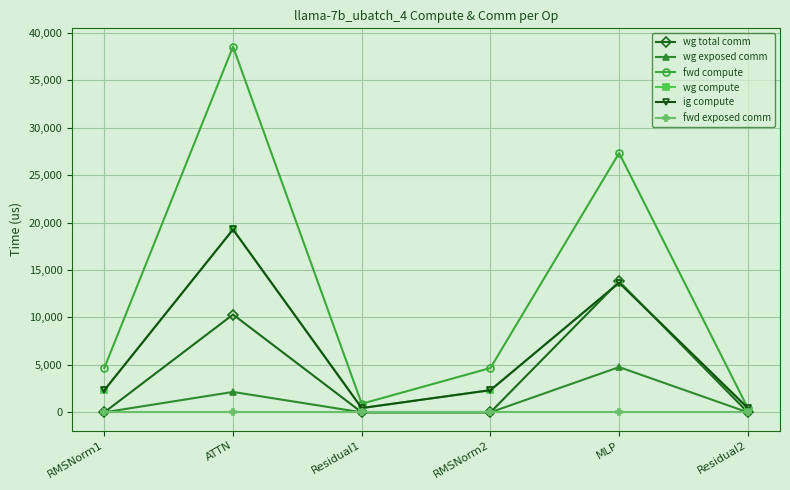

Which series has the widest spread of values?

fwd compute